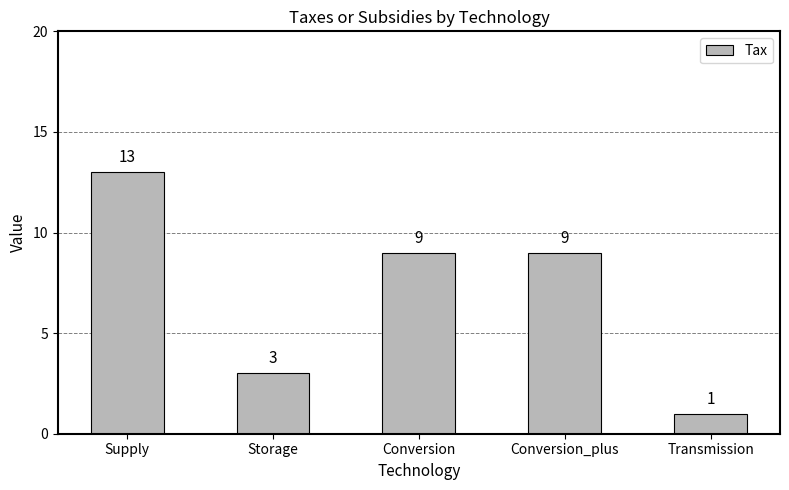

The value at Conversion is 6. True or false?

False